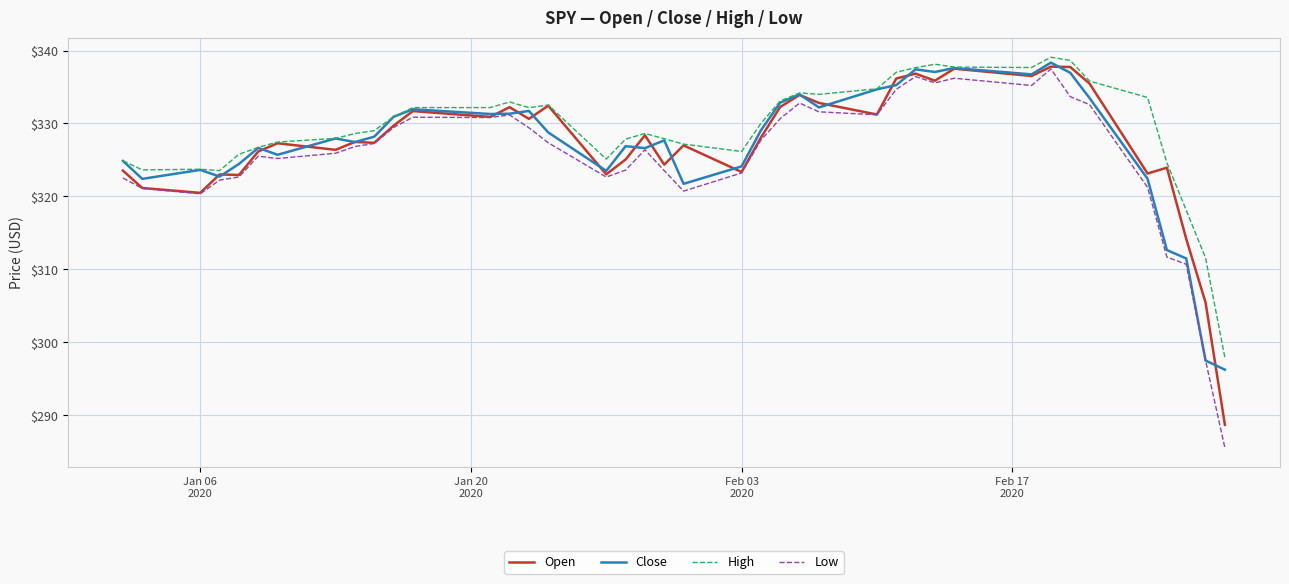

Which series has the largest range (max minus min)?

Low